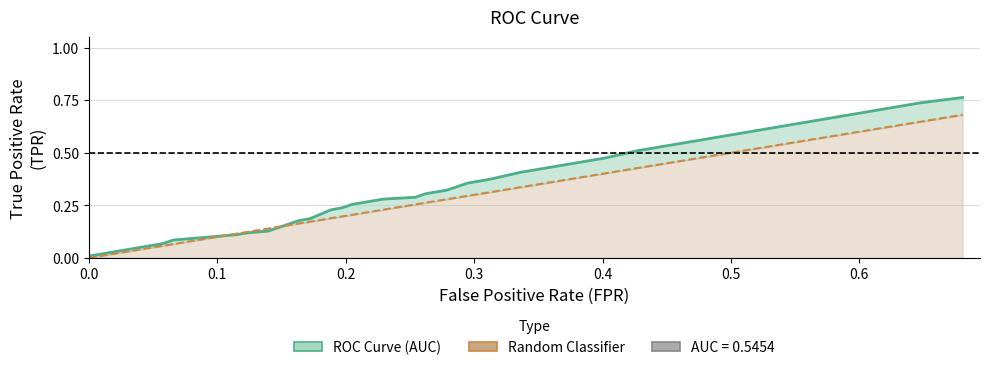

The value at 28 is 0.3. True or false?

False